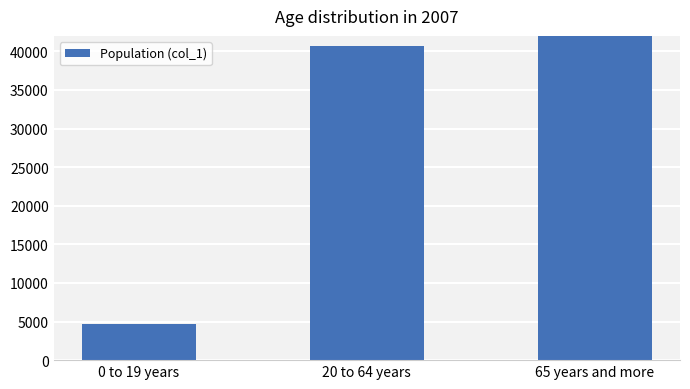

How many series are shown in this chart?

1